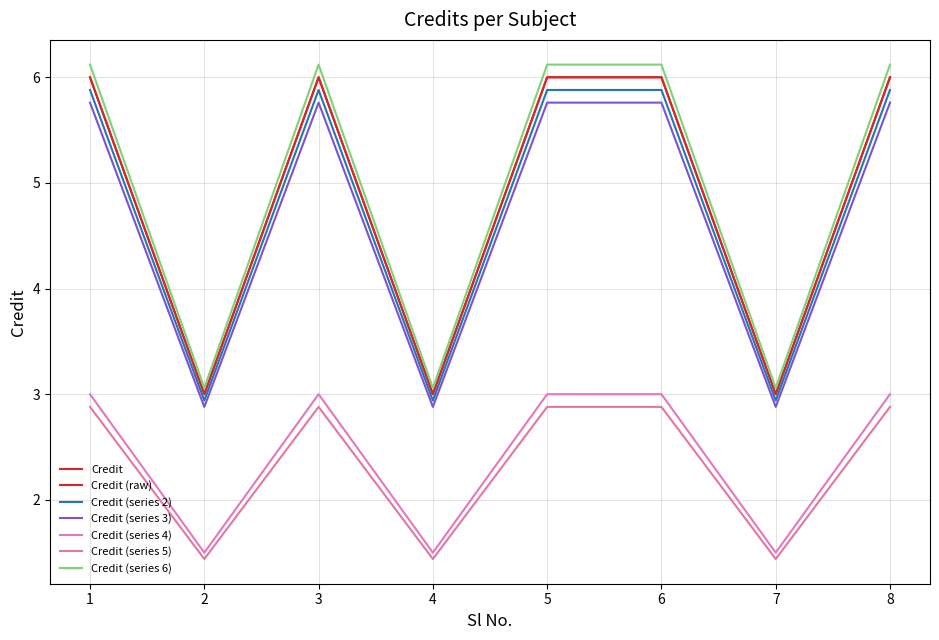

How many lines are shown in the chart?

7